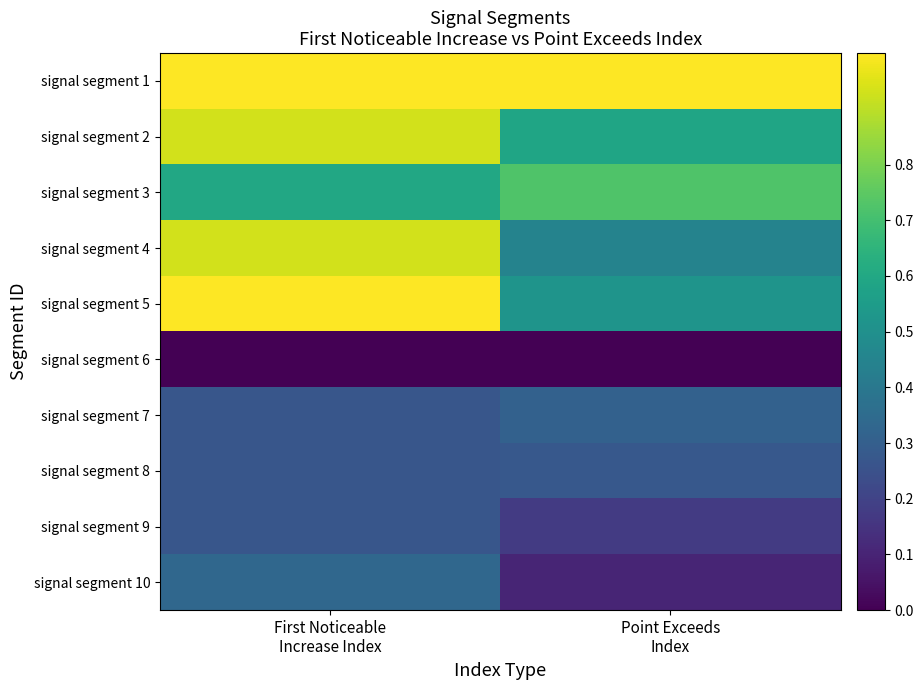

Reading left to right, list all the values displayed in this chart.

signal segment 1: First Noticeable
Increase Index=1.0	Point Exceeds
Index=1.0
signal segment 2: First Noticeable
Increase Index=0.9	Point Exceeds
Index=0.6
signal segment 3: First Noticeable
Increase Index=0.6	Point Exceeds
Index=0.7
signal segment 4: First Noticeable
Increase Index=0.9	Point Exceeds
Index=0.4
signal segment 5: First Noticeable
Increase Index=1.0	Point Exceeds
Index=0.5
signal segment 6: First Noticeable
Increase Index=0.0	Point Exceeds
Index=0.0
signal segment 7: First Noticeable
Increase Index=0.3	Point Exceeds
Index=0.3
signal segment 8: First Noticeable
Increase Index=0.3	Point Exceeds
Index=0.3
signal segment 9: First Noticeable
Increase Index=0.3	Point Exceeds
Index=0.2
signal segment 10: First Noticeable
Increase Index=0.3	Point Exceeds
Index=0.1